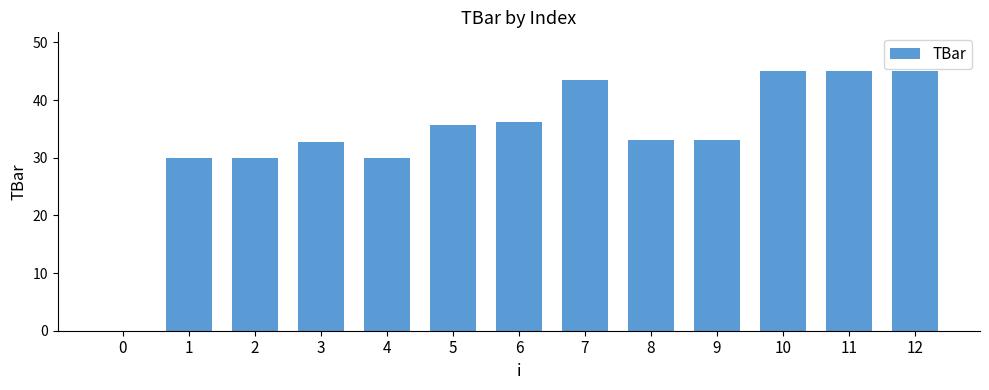

Between 9 and 6, which is larger?

6